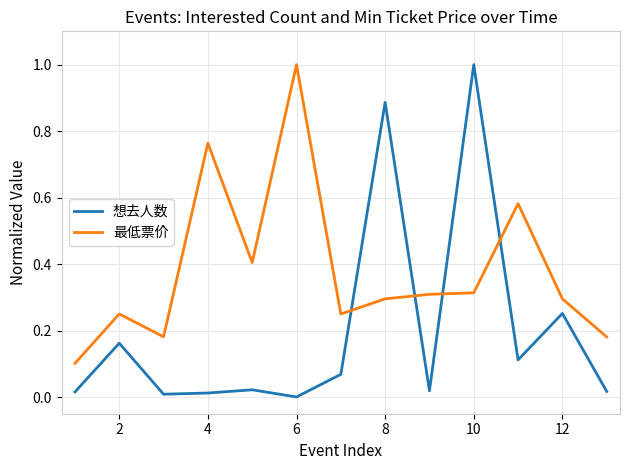

How many lines are shown in the chart?

2